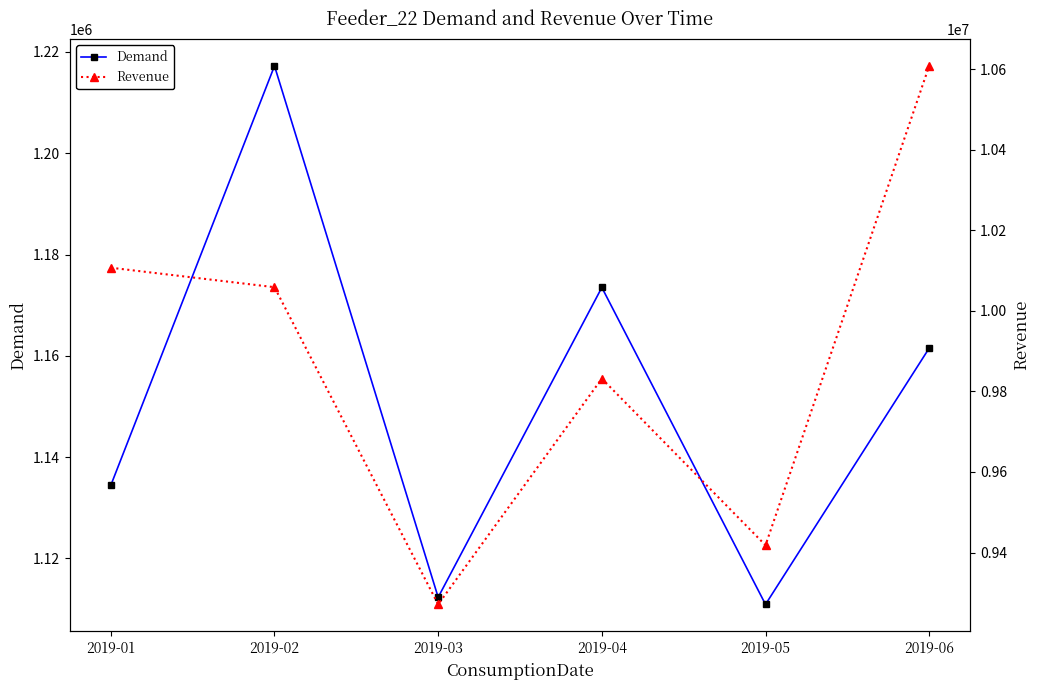

What is the average value of the Demand series?

1151657.9